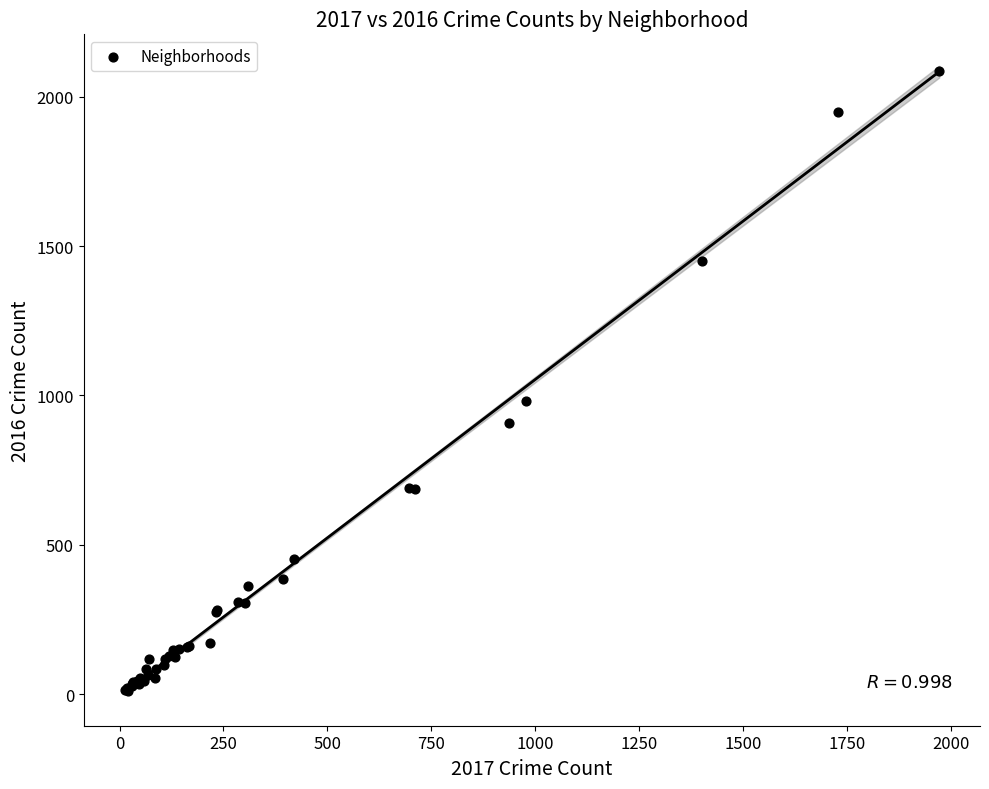

What Y value in the scatter plot is closest to 1048?

983